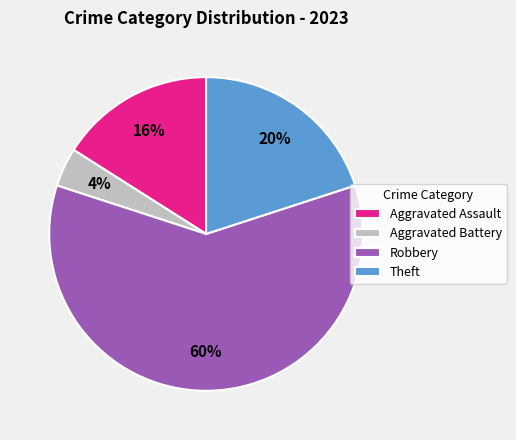

The Theft slice represents 20% of the pie. True or false?

True